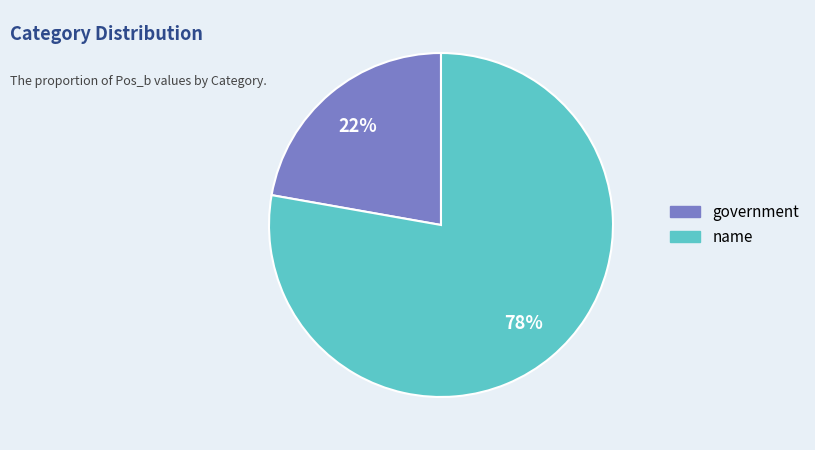

To the nearest percent, what portion does government represent?

22%